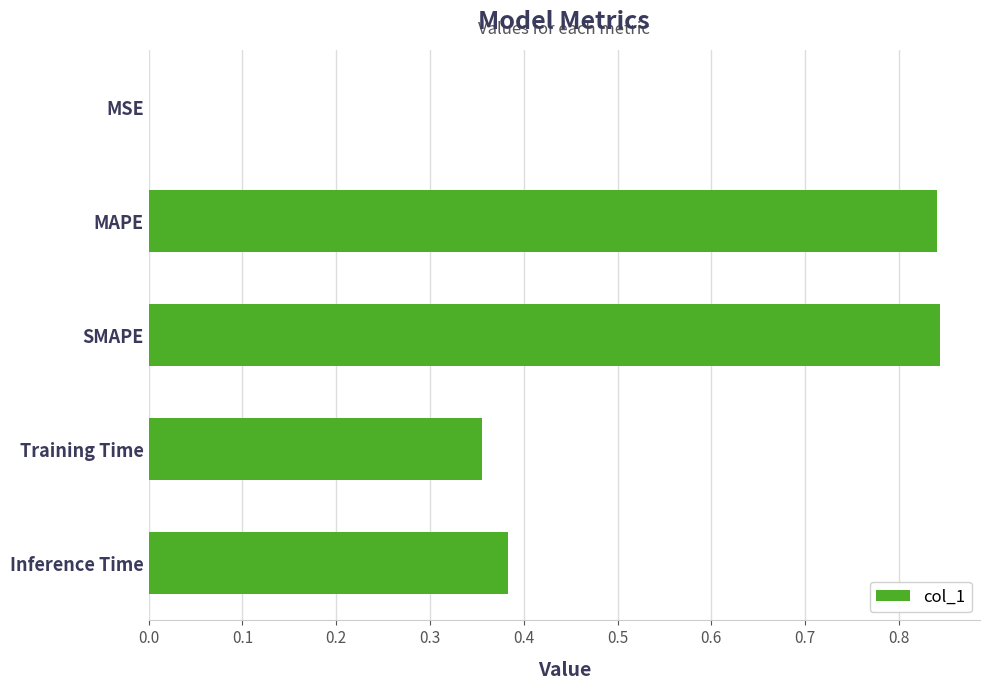

What is the sum of the values at MAPE and Training Time?

1.2